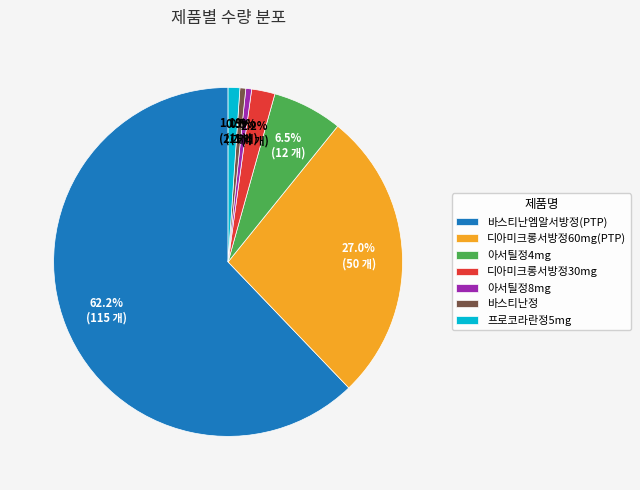

Do 디아미크롱서방정30mg and 바스티난엠알서방정(PTP) together represent more than half of the pie?

Yes